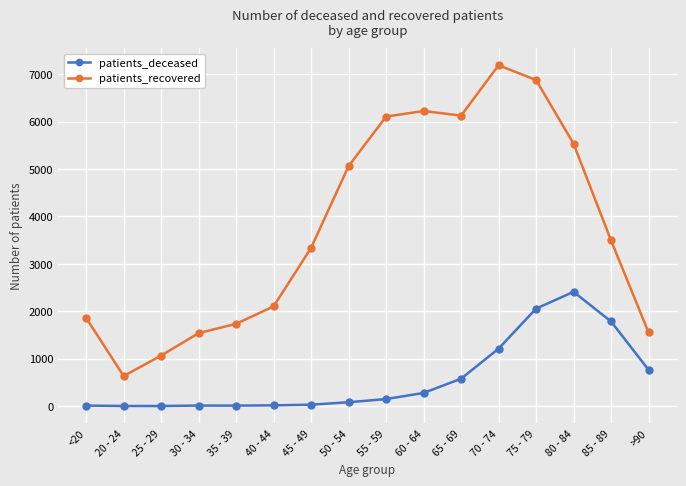

In patients_deceased, how many points are lower than both neighbors (excluding endpoints)?

2